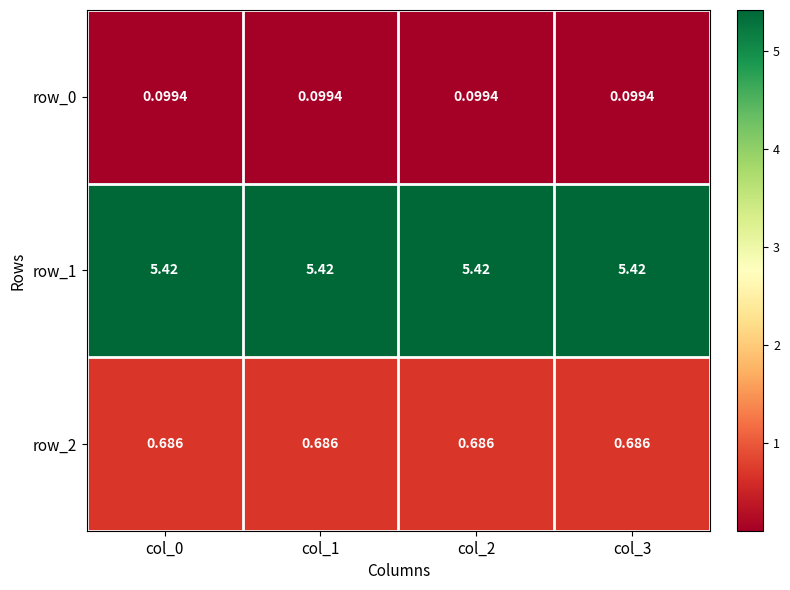

Is it true that row_1 equals 7.2 at col_3?

False